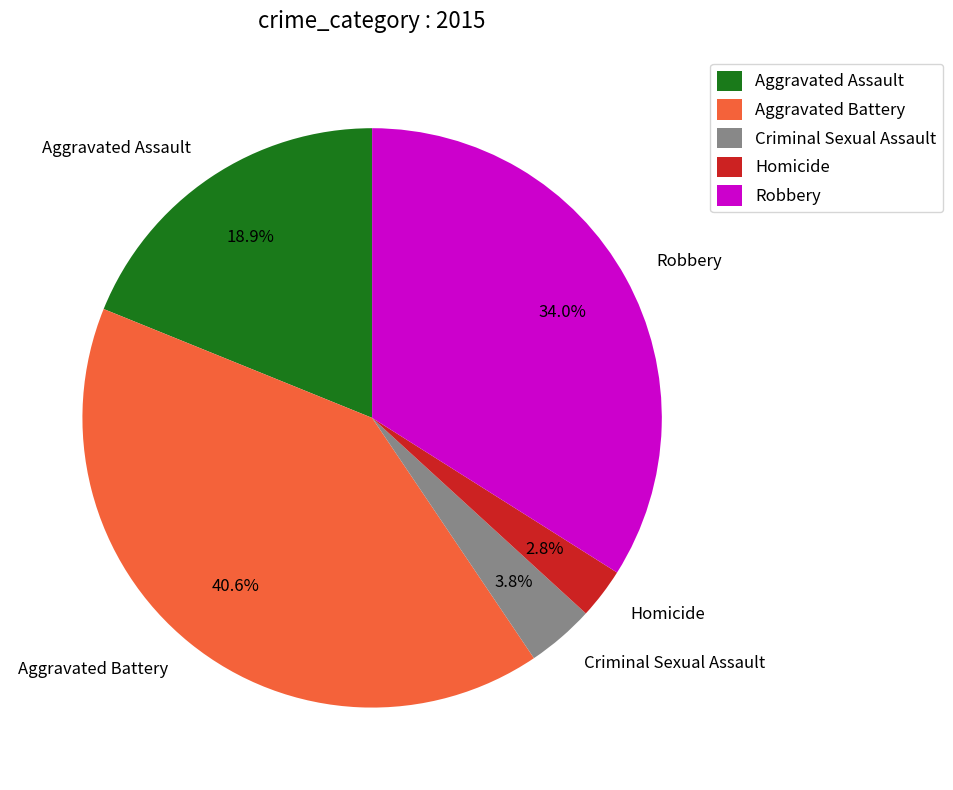

True or false: Robbery accounts for 44% of the total.

False